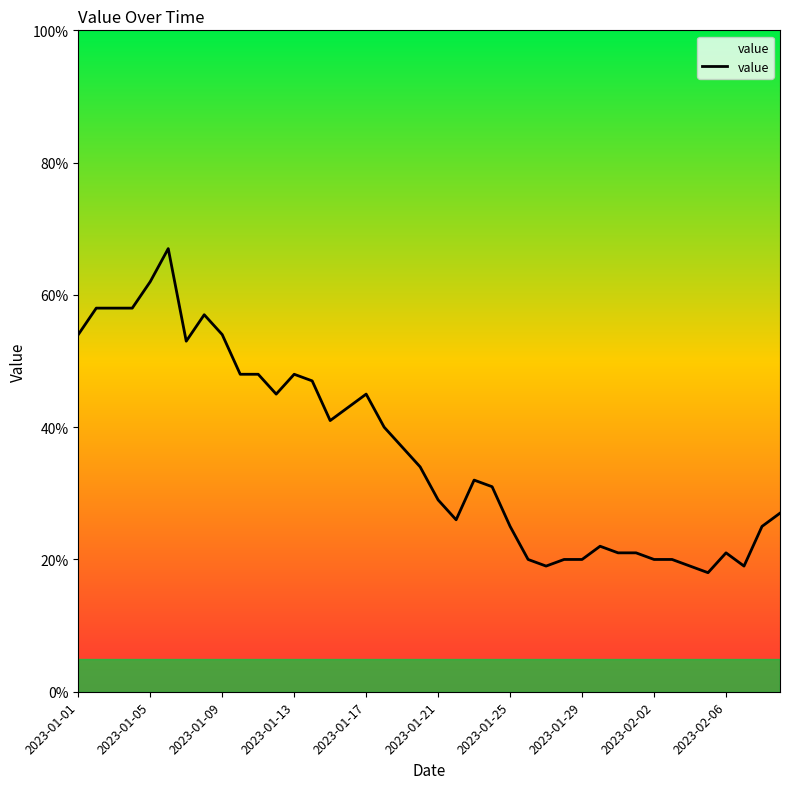

What is the maximum value shown in the chart?

67.0